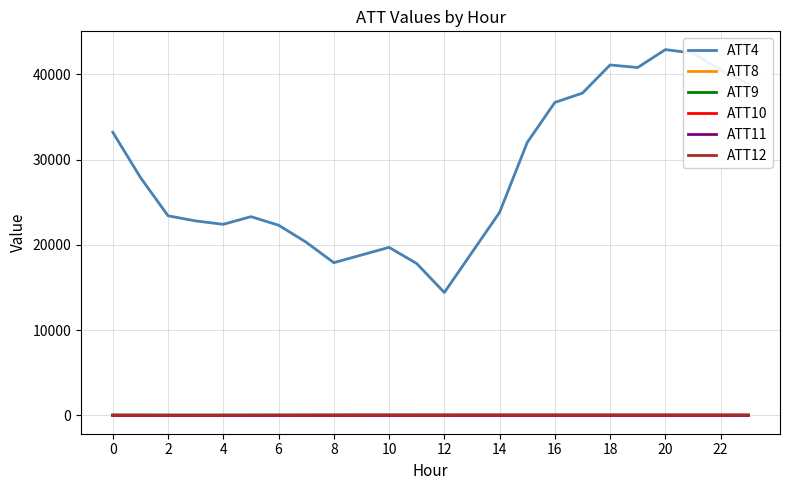

How many values in the ATT8 series are below 2?

6